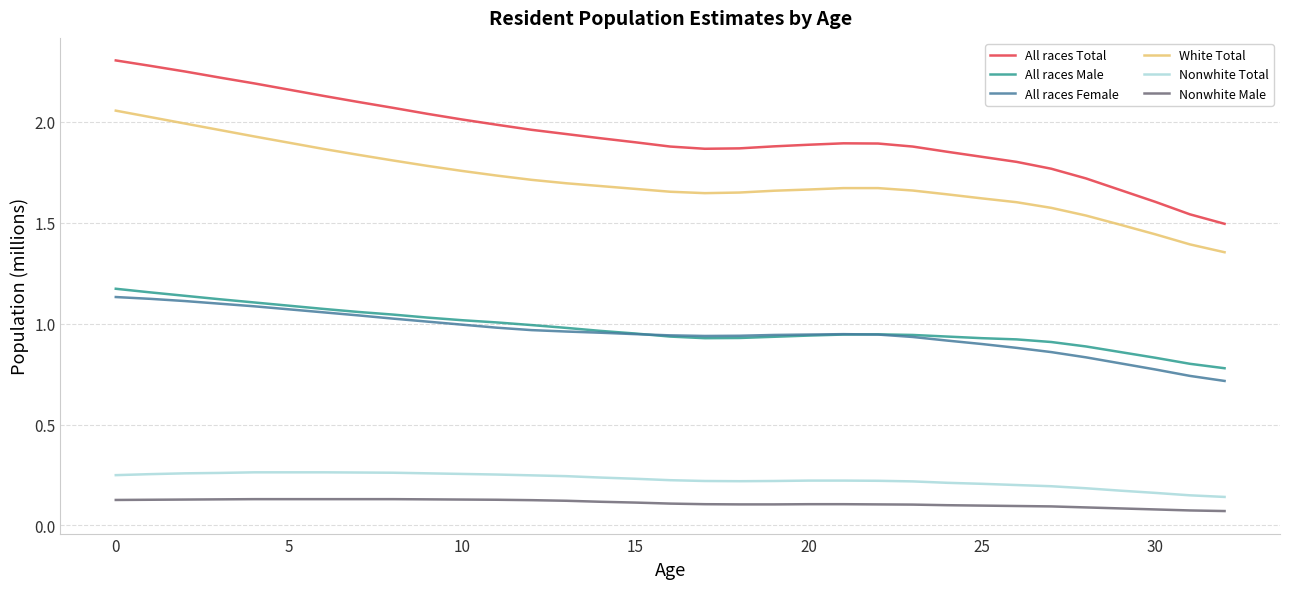

What is the greatest value displayed?

2.3